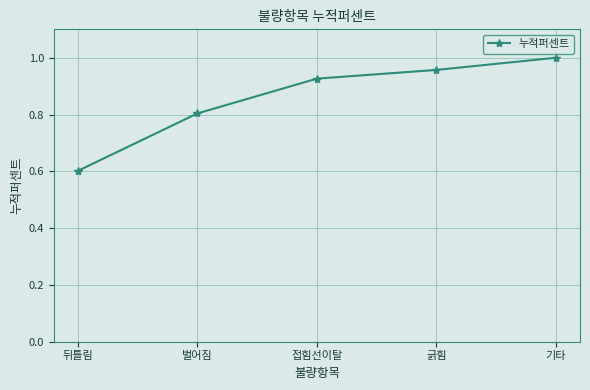

How many values are between 0 and 1?

5